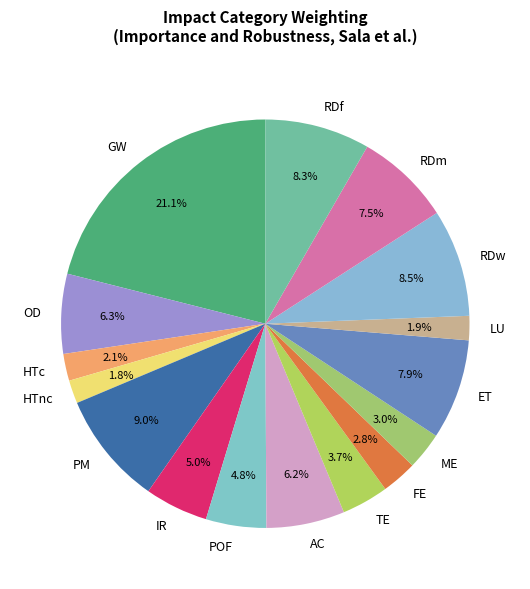

To the nearest percent, what is the average slice percentage?

6%